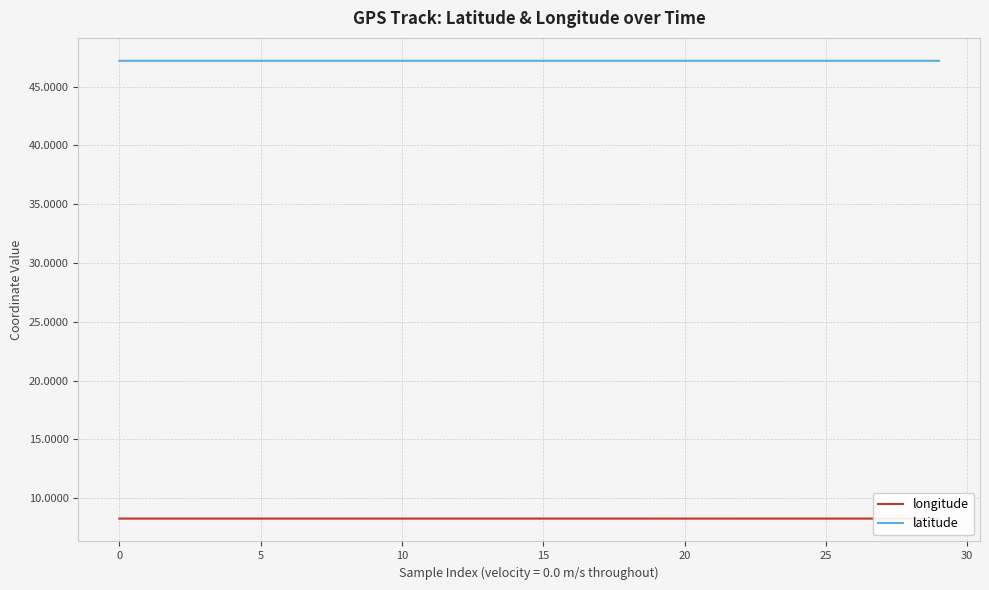

What is the approximate value of longitude at 21?

8.3